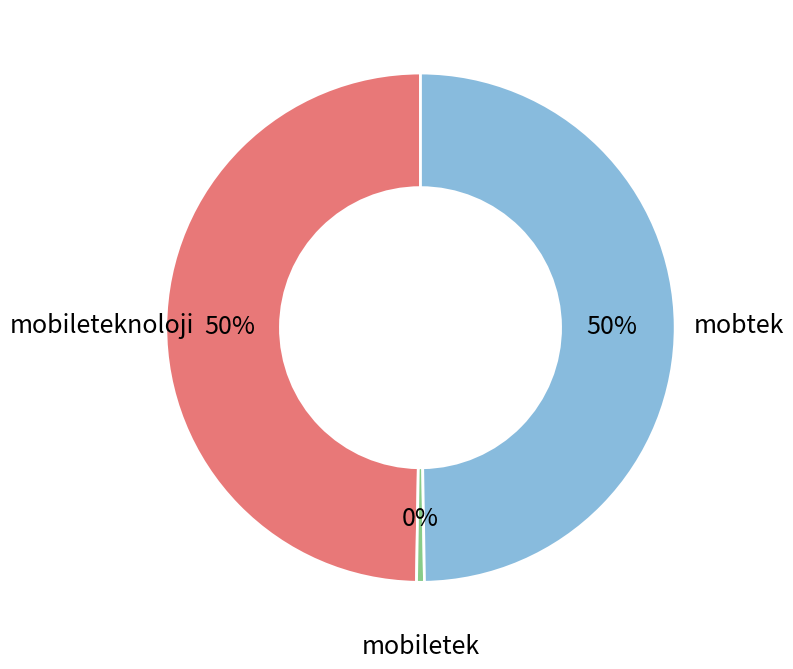

What percentage is the mobtek slice, to the nearest percent?

50%